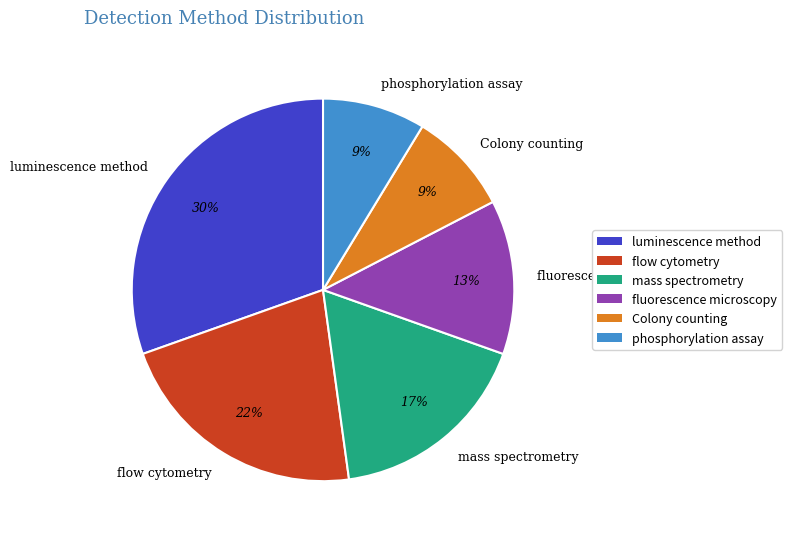

Which slice is the largest?

luminescence method